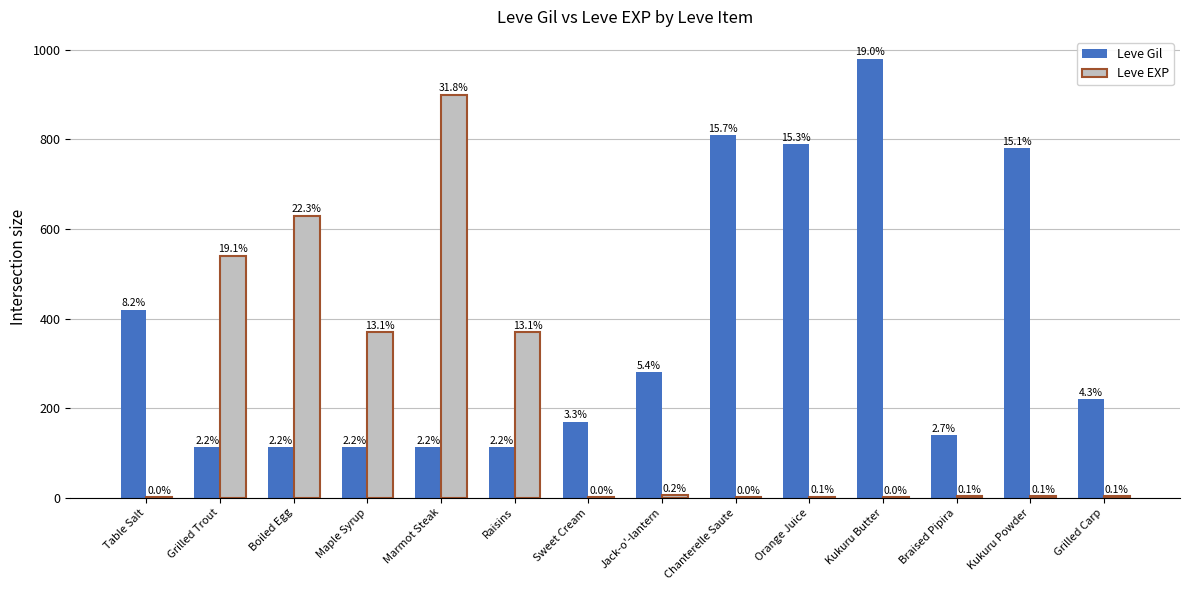

Are the bars grouped side by side (vs. stacked)?

Yes